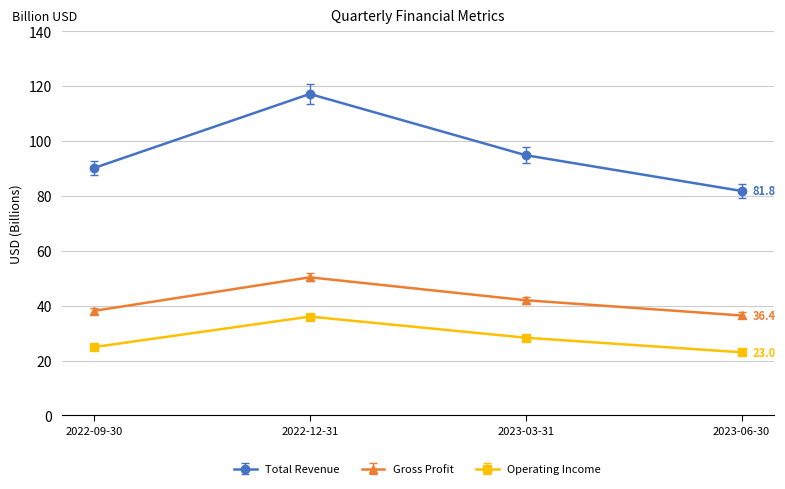

At which label is Operating Income closest to 29?

2023-03-31